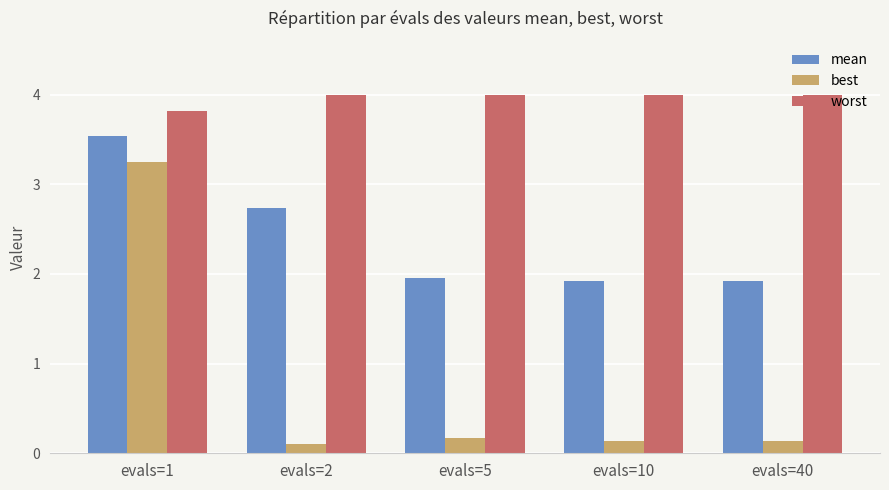

Which series changed the most between evals=1 and evals=5?

best